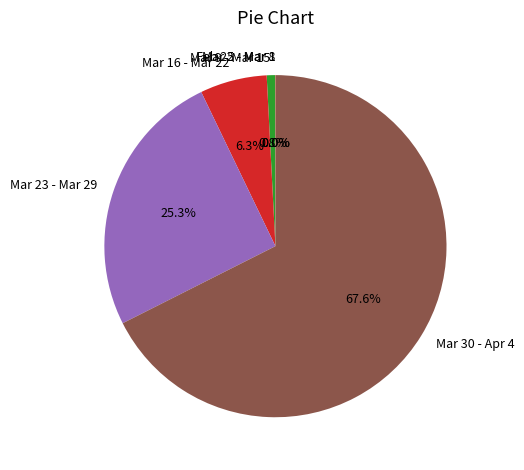

Is there a majority slice in this chart?

Yes